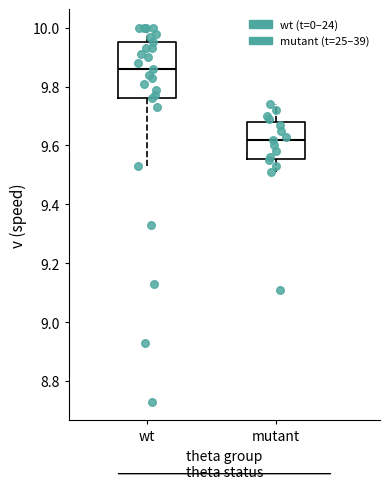

Reading left to right, read every box against the y-axis: the position of its median line, the range the box covers, and the ends of its whiskers. The values are not printed on the chart, so give them approximately, as read against the axis.

wt: median 9.86, box 9.76 to 9.96, whiskers 9.54 to 10.00
mutant: median 9.62, box 9.56 to 9.68, whiskers 9.52 to 9.74